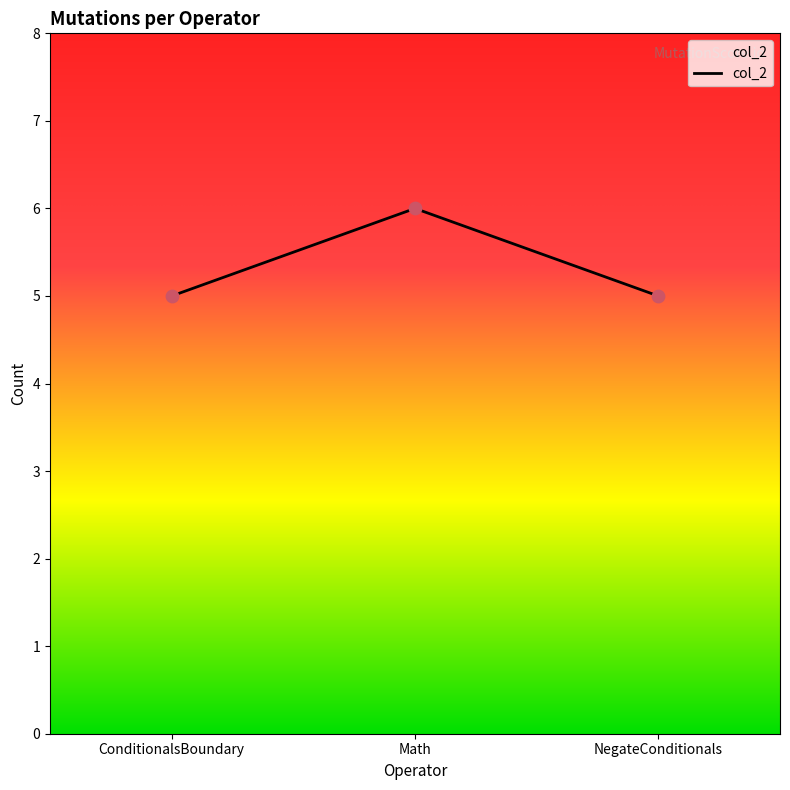

What is the ratio of the value at ConditionalsBoundary to the value at NegateConditionals?

1.0